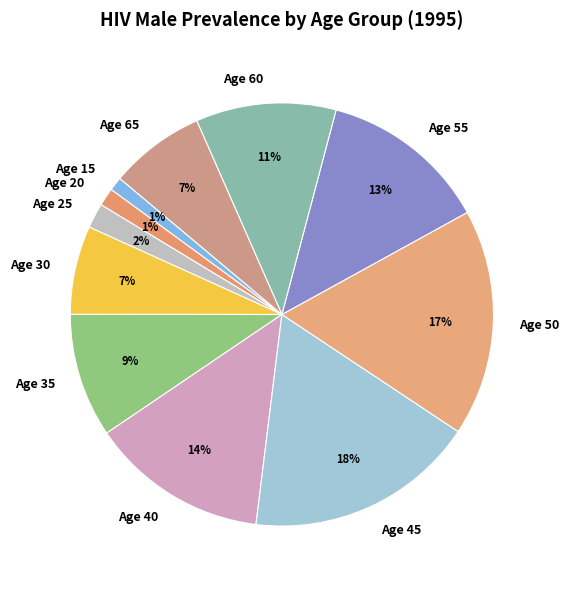

To the nearest percent, what is the difference between the Age 25 and Age 30 slice percentages?

5%